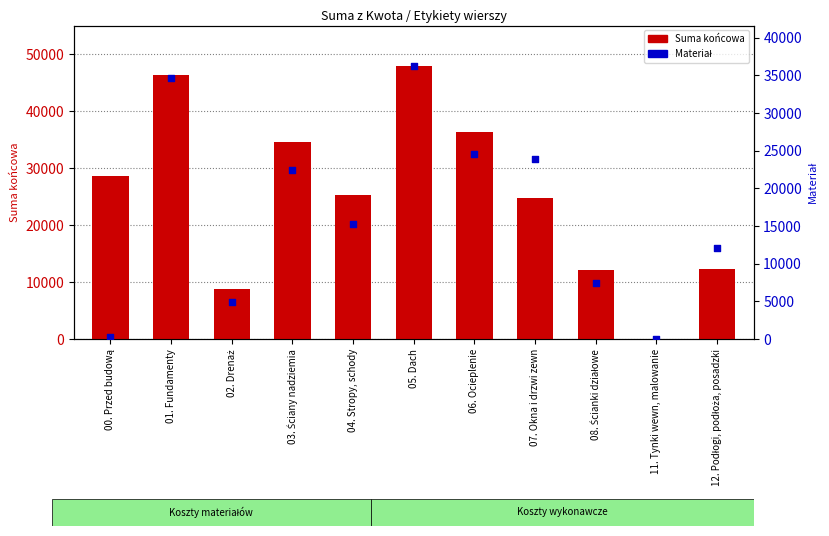

What are all the series names shown in the legend?

Suma końcowa, Materiał